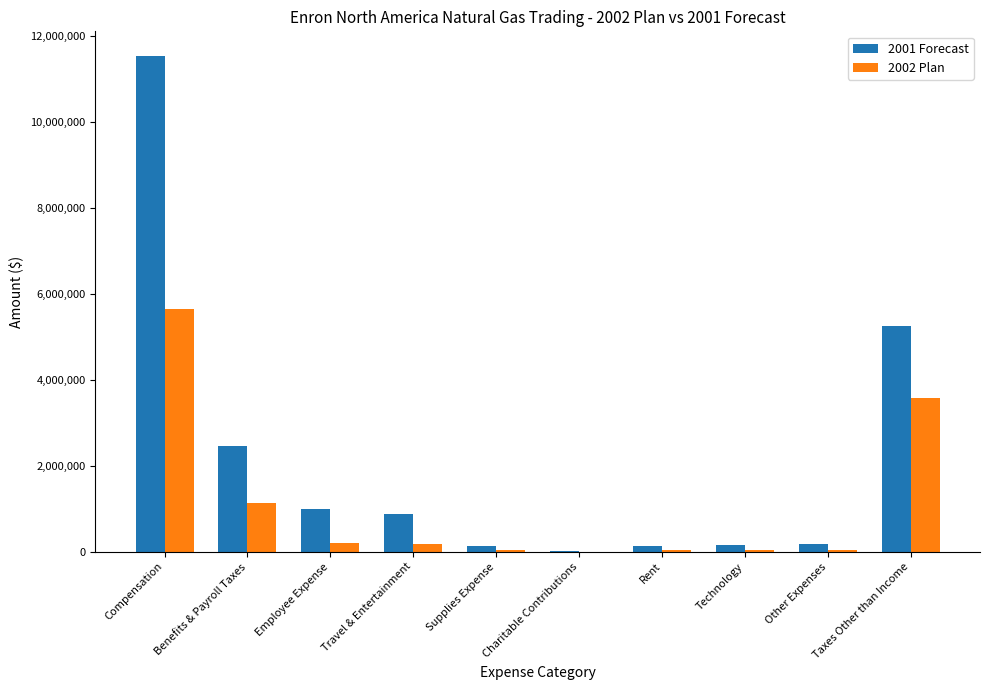

How many groups of bars are there?

10